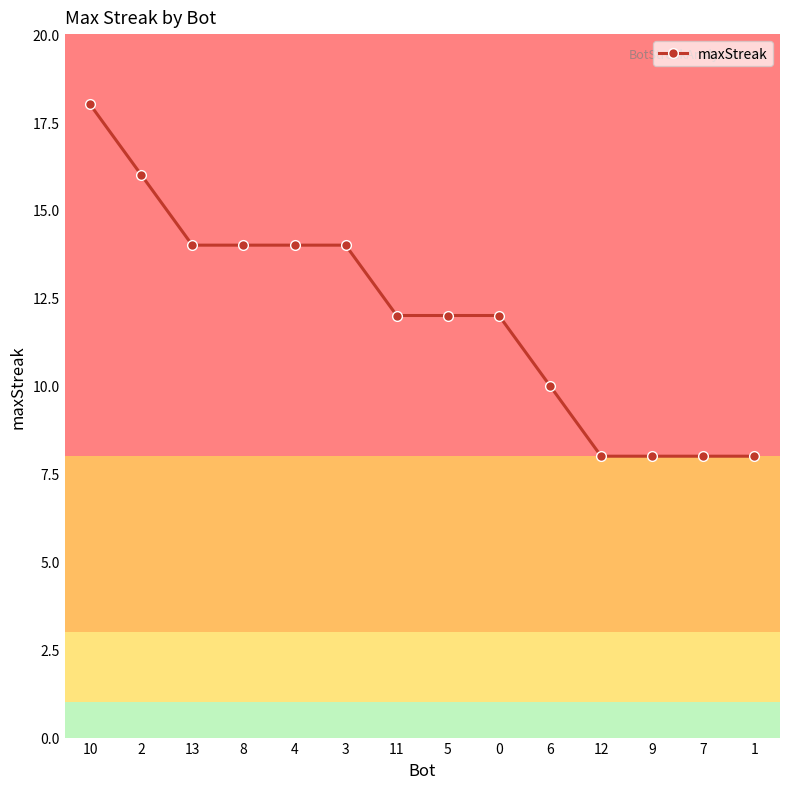

Read the value at 6, to the nearest 5.

10